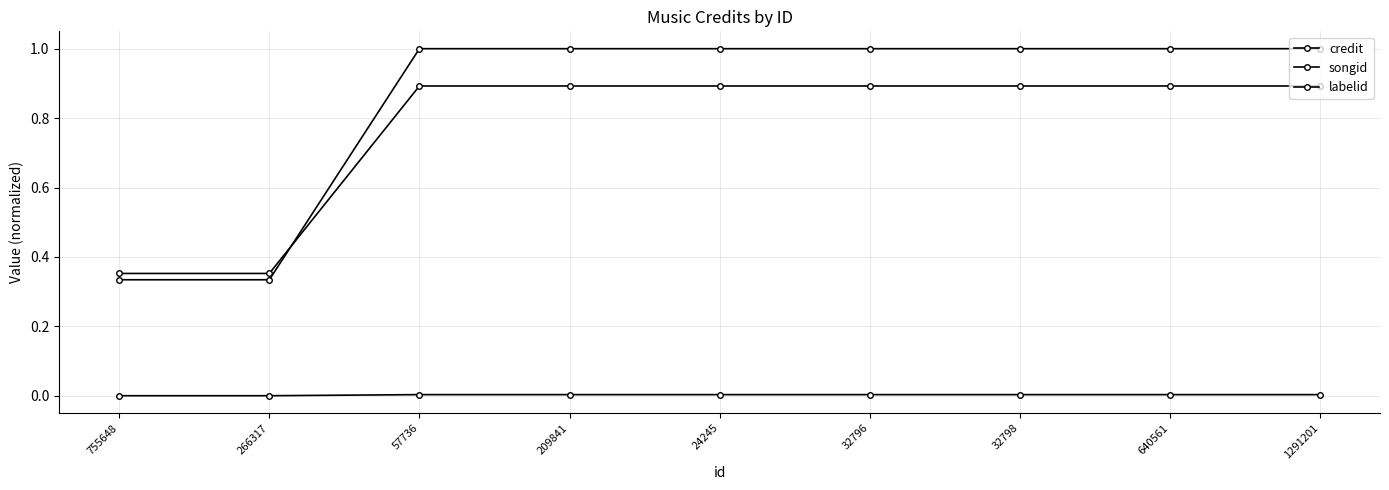

How many lines are shown in the chart?

3